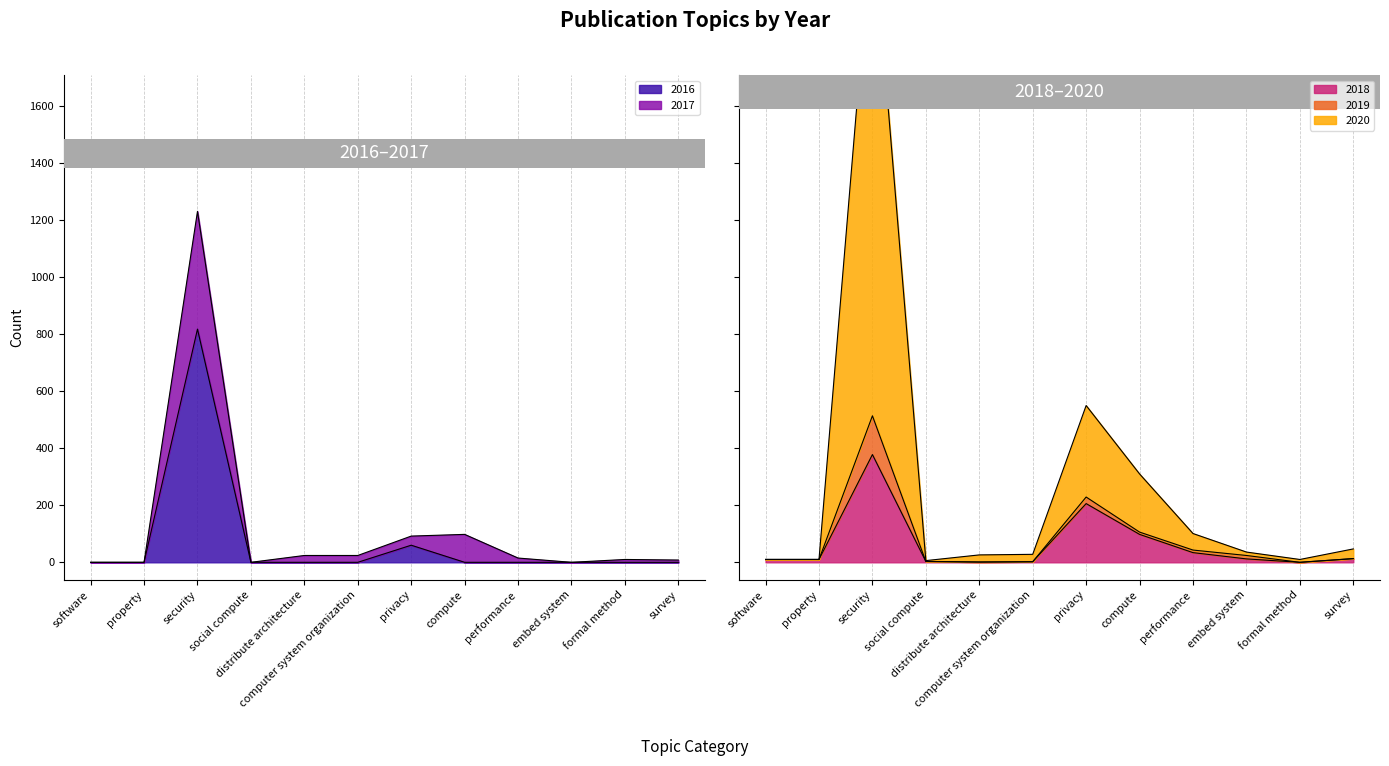

True or false: 2018 and 2019 intersect in this chart.

False